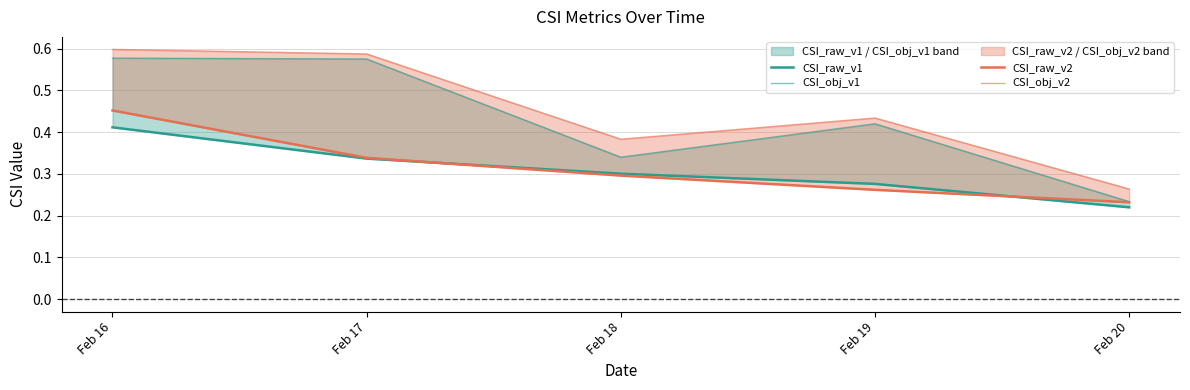

Is it true that CSI_raw_v2 equals 0.1 at Feb 16?

False